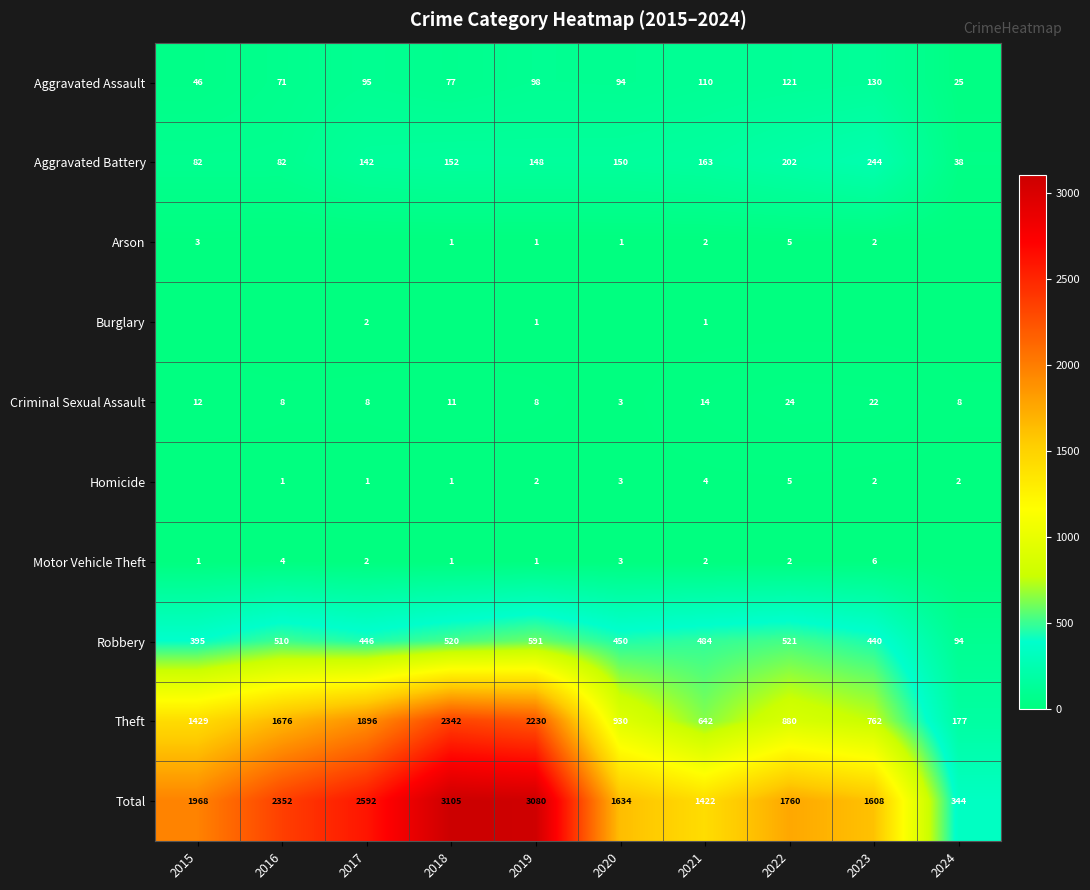

Is it true that Arson equals 1 at 2019?

True